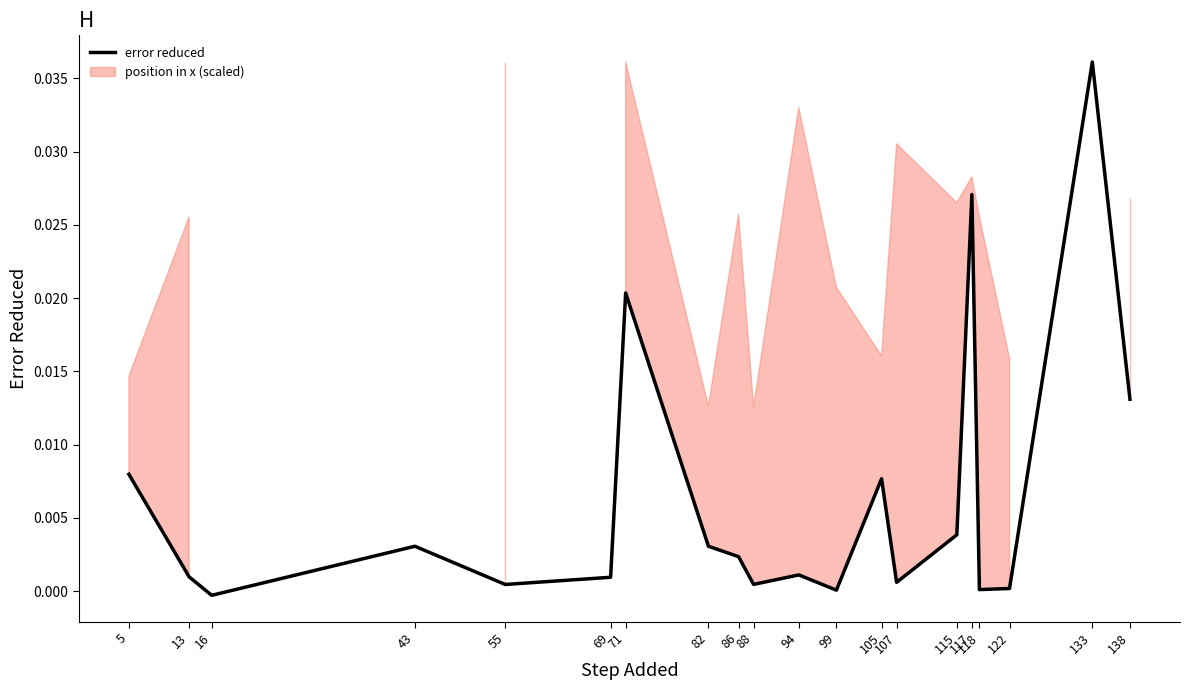

The chart shows a value of 0.0 at 115. True or false?

True